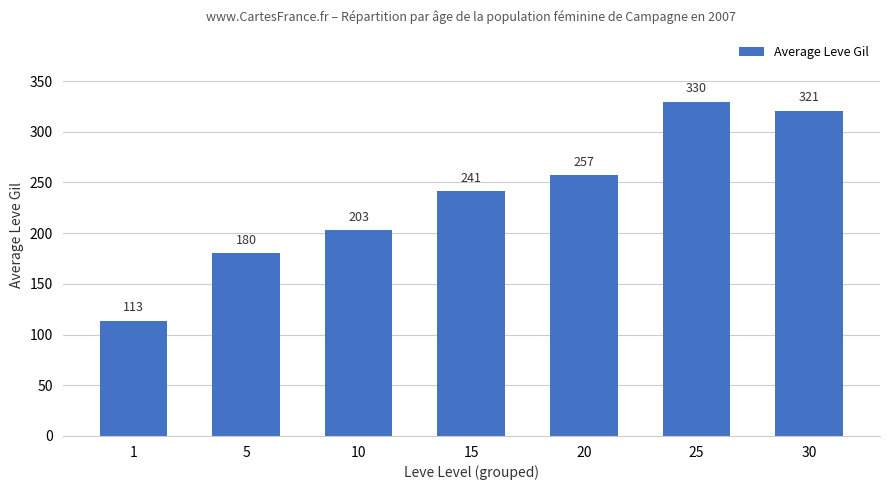

The value at 5 is 180.0. True or false?

True